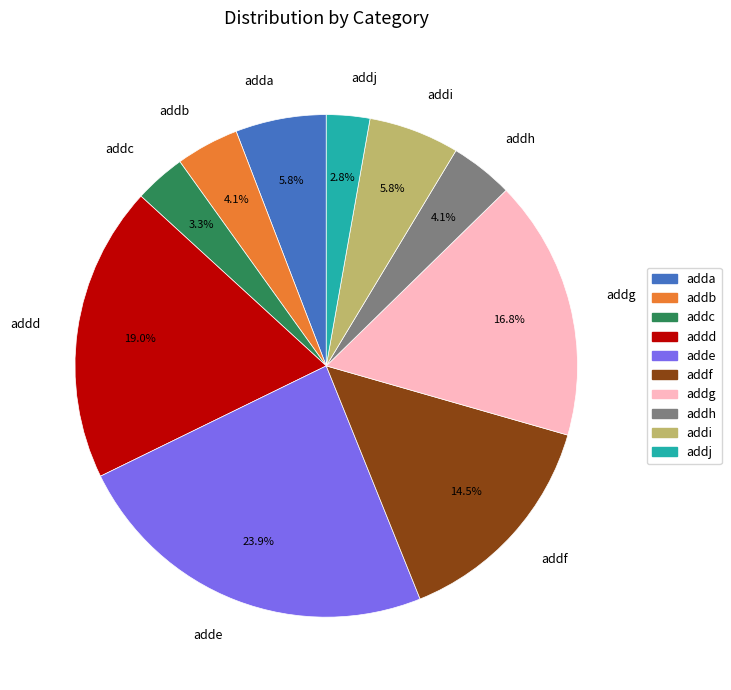

Which slice is the largest?

adde